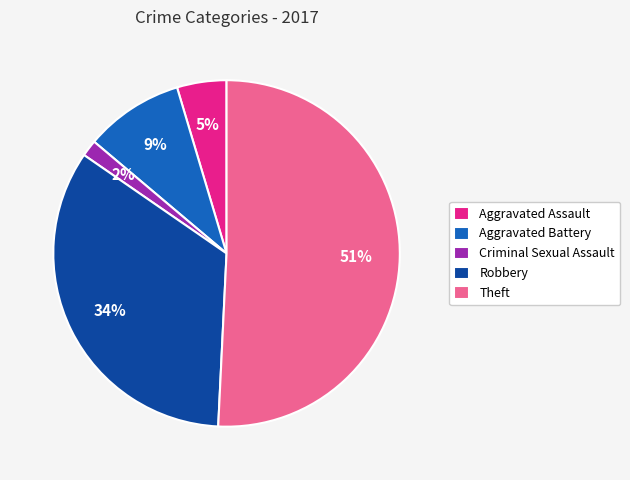

What is the majority slice?

Theft